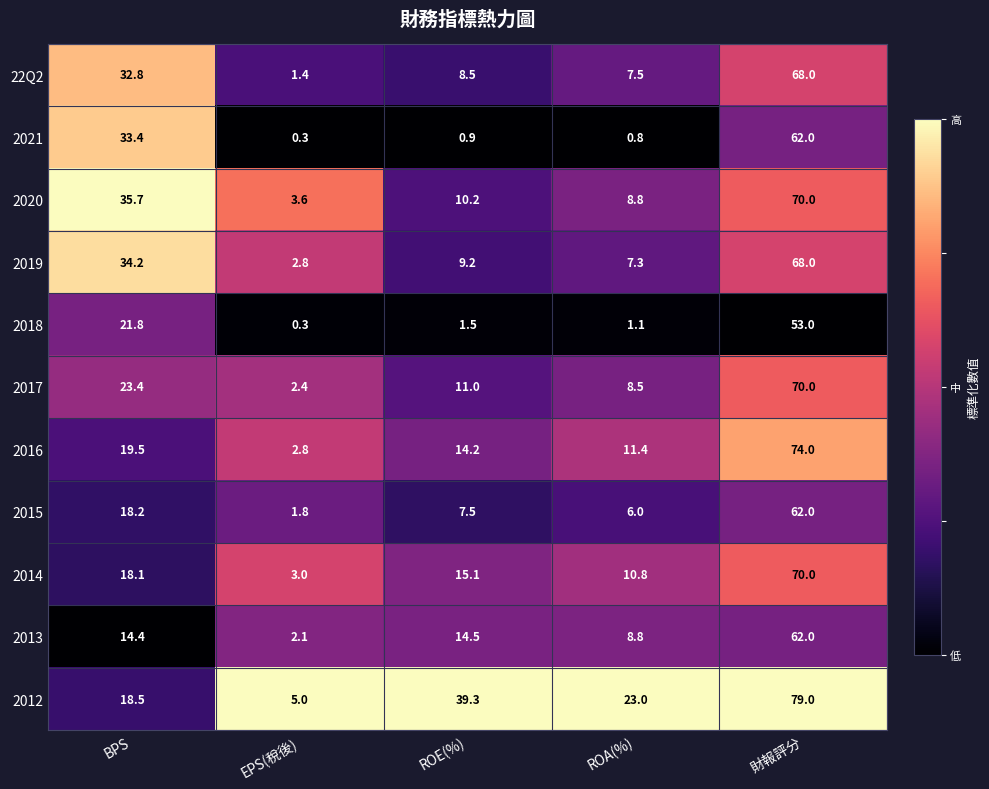

Which series has the largest total across all categories?

2012